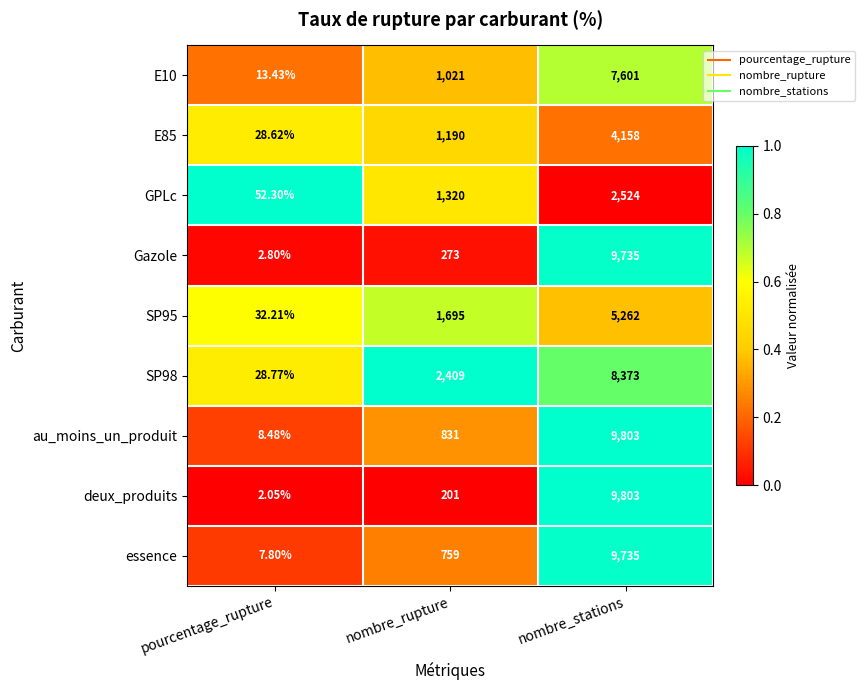

Is the value of Gazole at nombre_stations greater than the value of au_moins_un_produit at pourcentage_rupture?

Yes